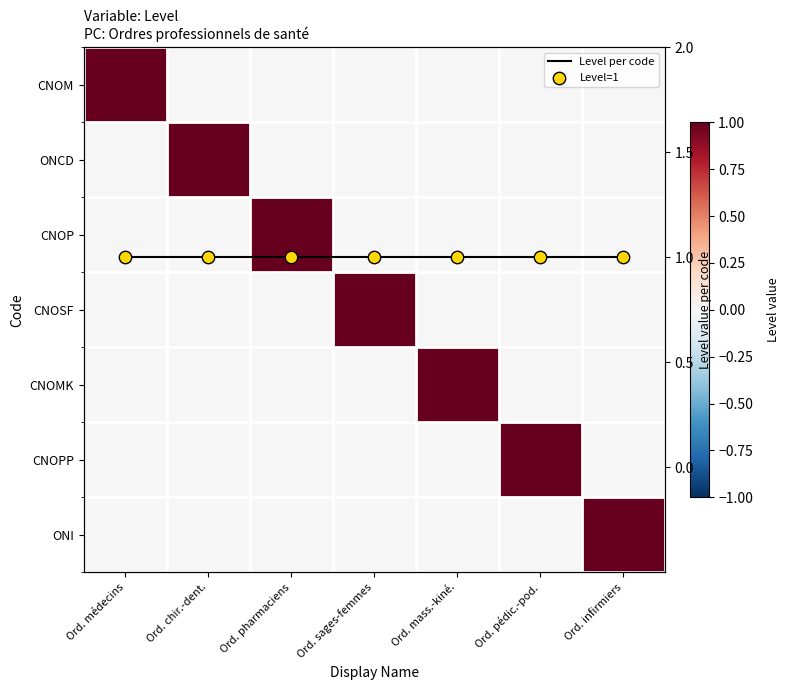

Between Ord. pharmaciens and Ord. mass.-kiné., which series saw the biggest shift?

CNOP